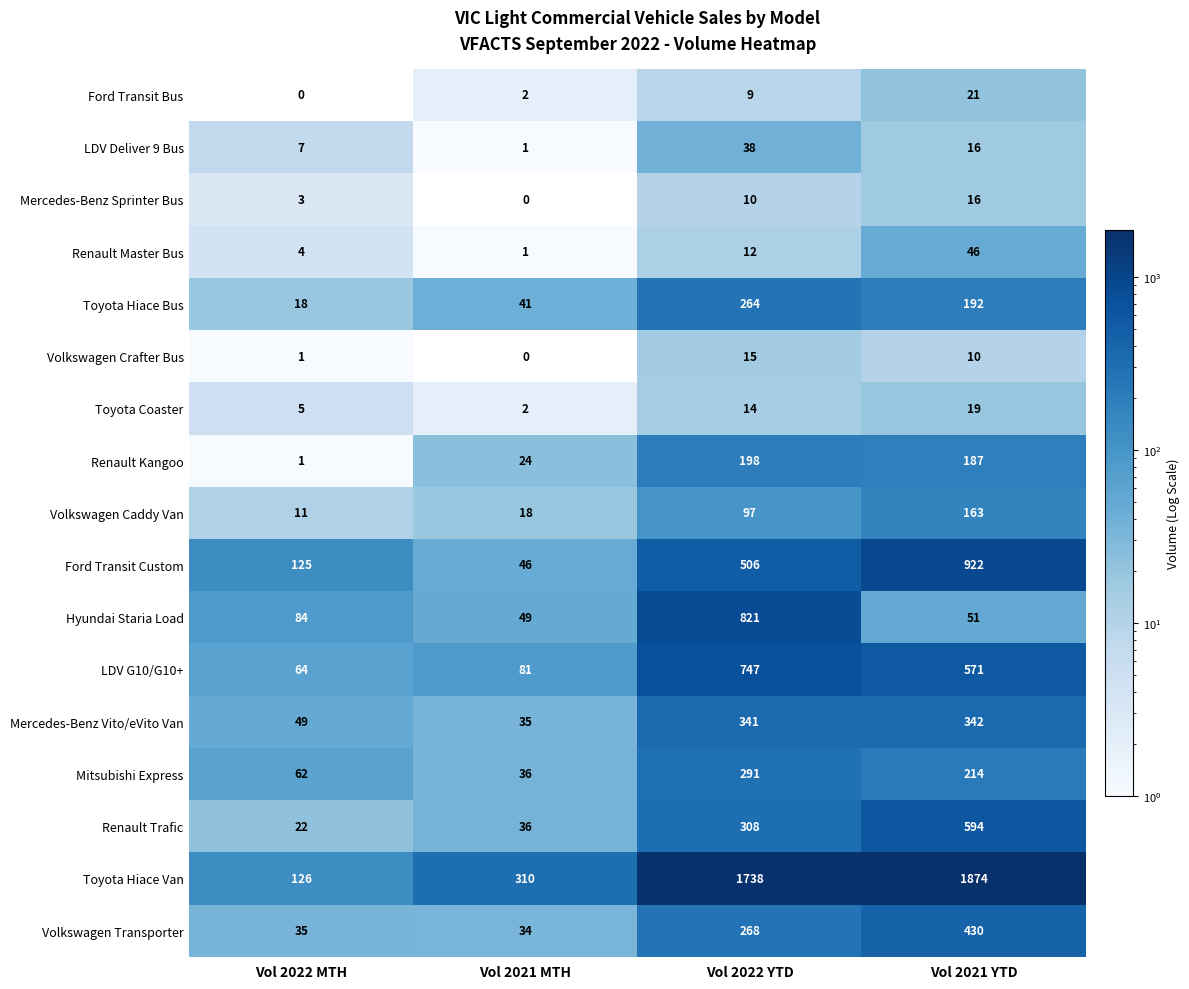

At which label is Volkswagen Caddy Van closest to 87?

Vol 2022 YTD